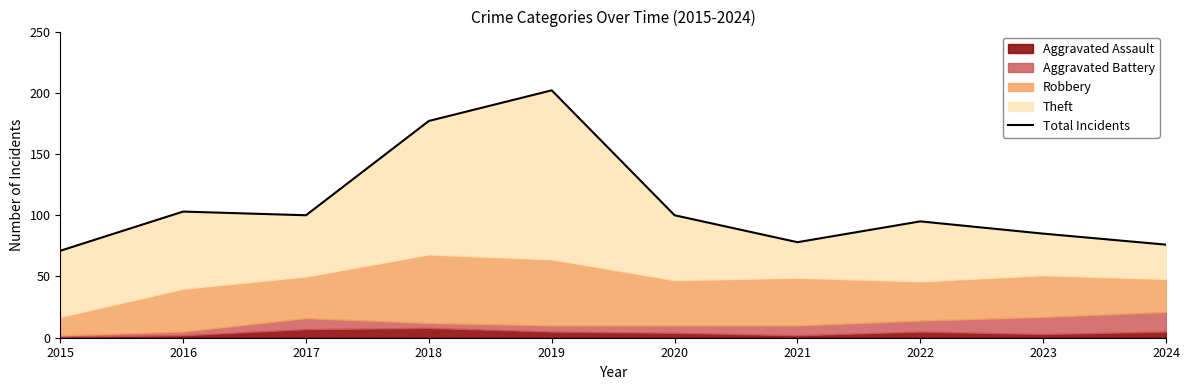

Does the chart display data point markers on the line(s)?

No